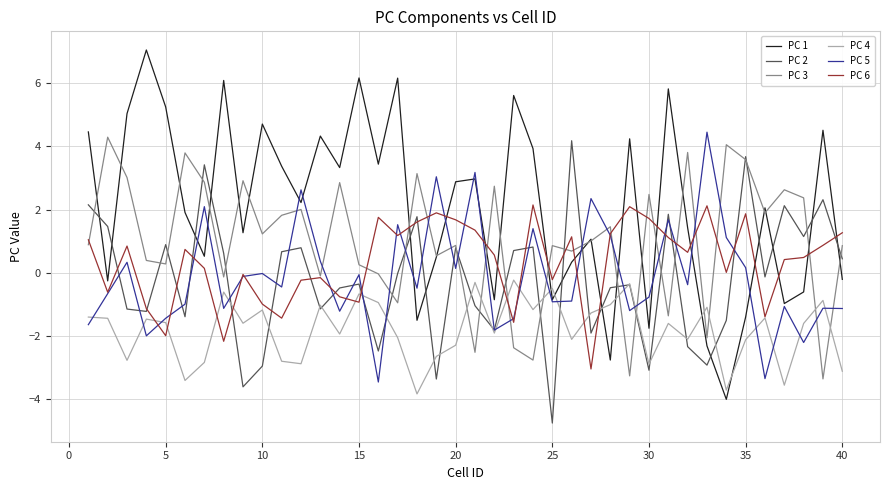

What is the greatest value displayed?

7.0